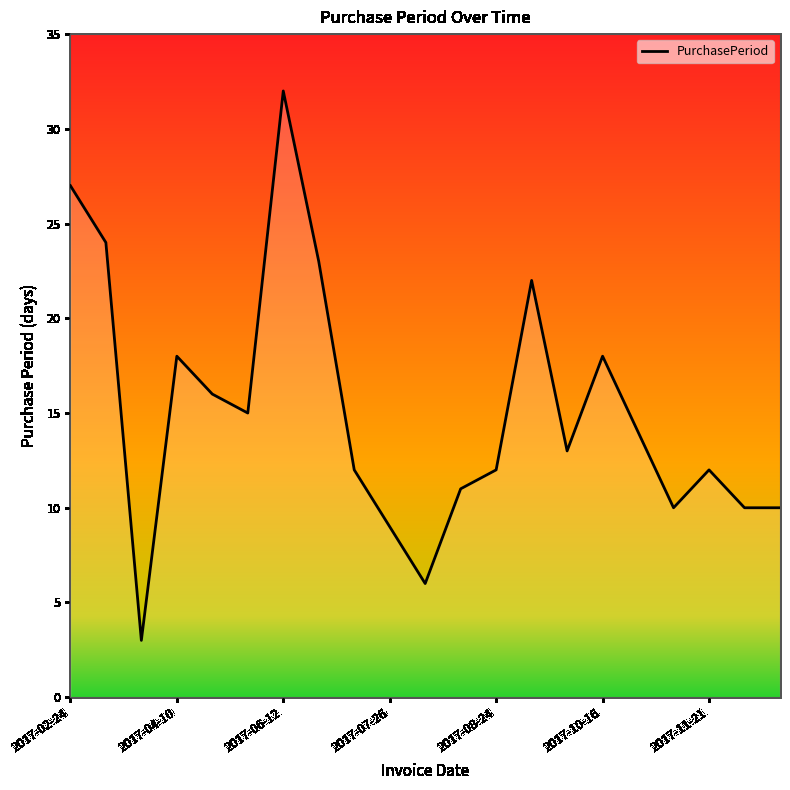

What is the minimum value shown in the chart?

3